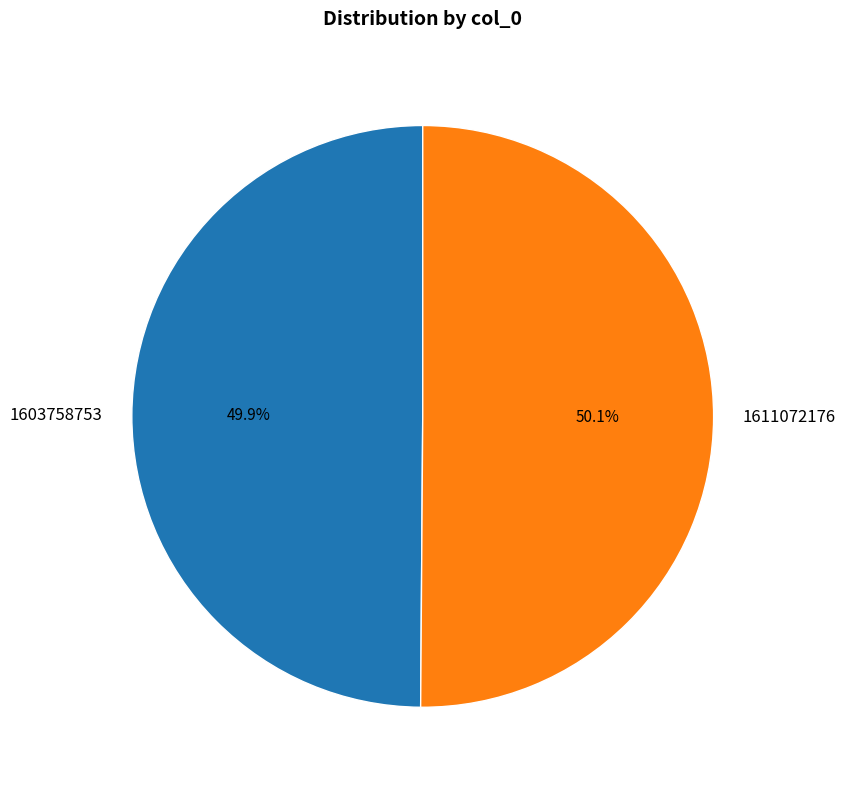

Is it true that 1603758753 is 1% of the pie?

False